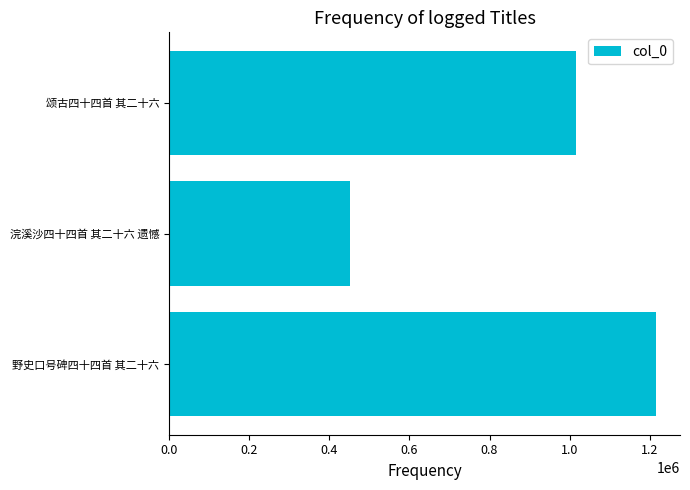

What is the greatest value displayed?

1215126